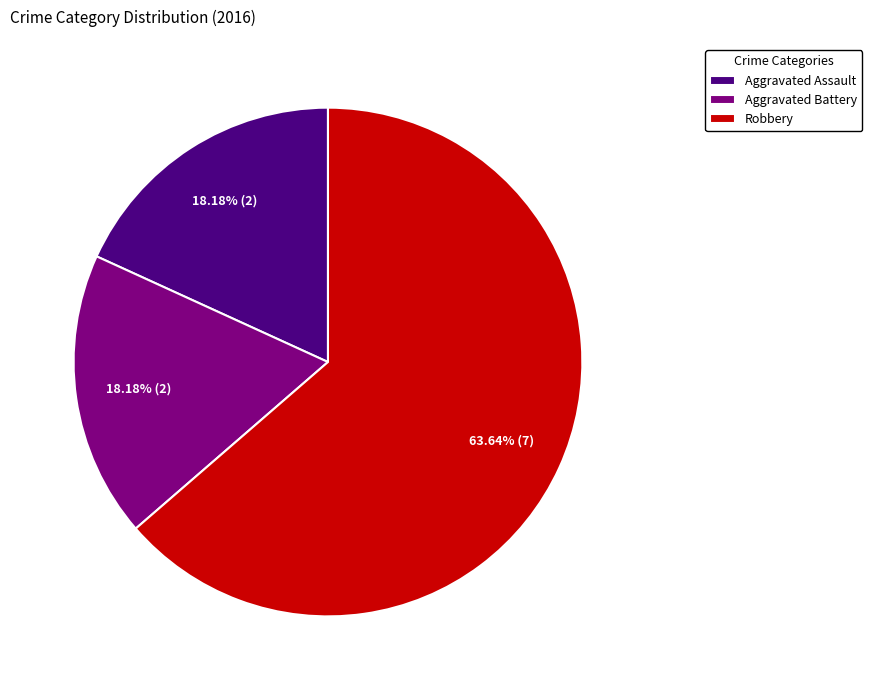

What portion of the pie excludes Robbery?

36.4%